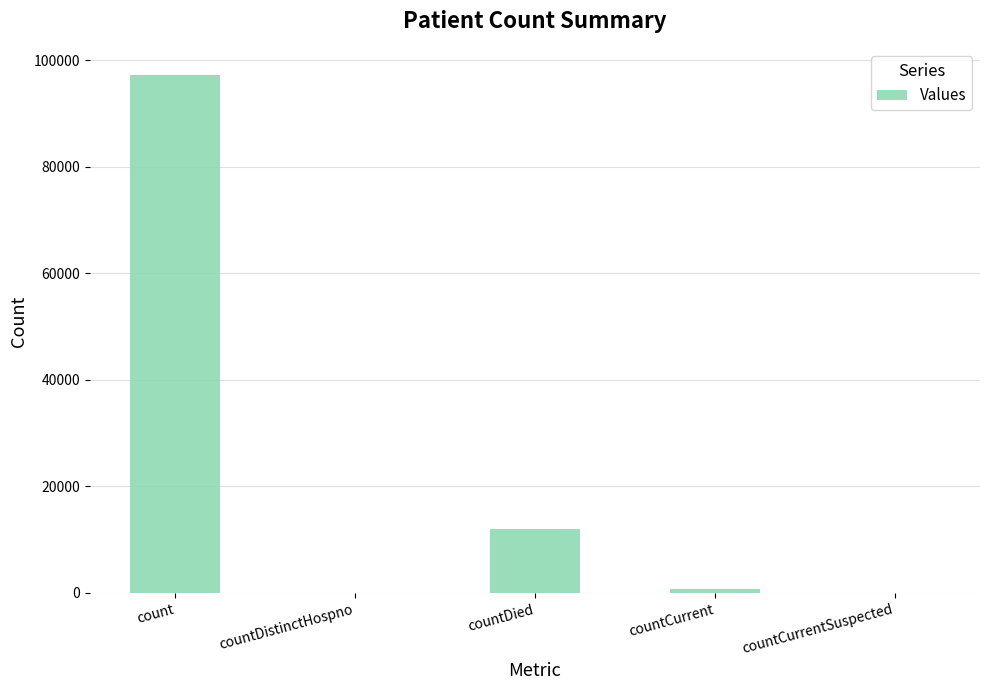

At which label does the data first exceed 720?

count